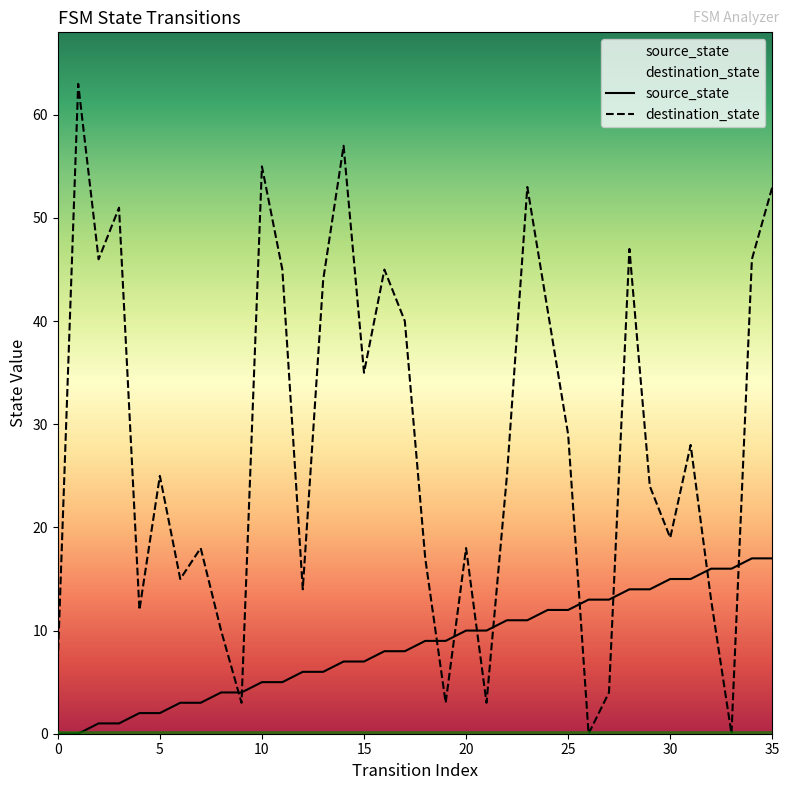

At how many categories does at least one series exceed 28?

16